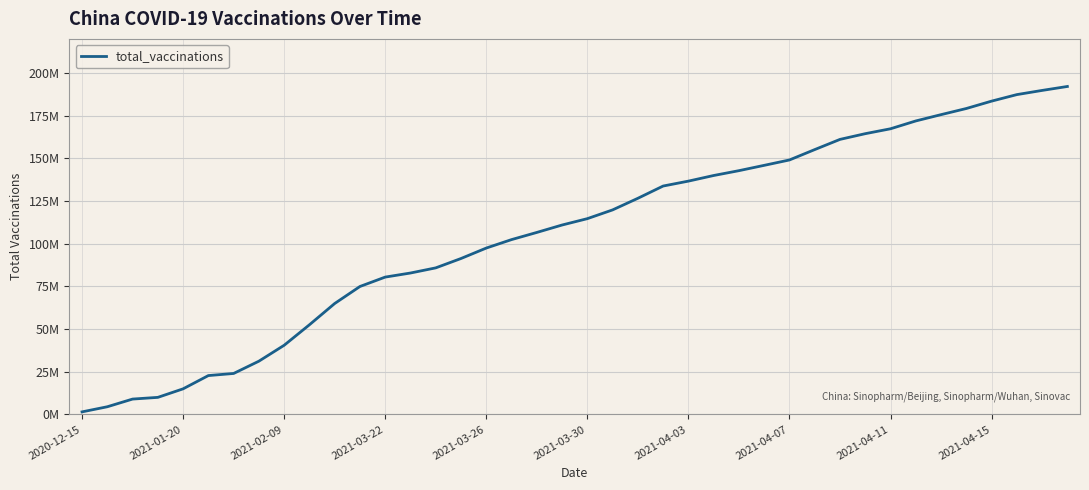

What is the average value?

106.1